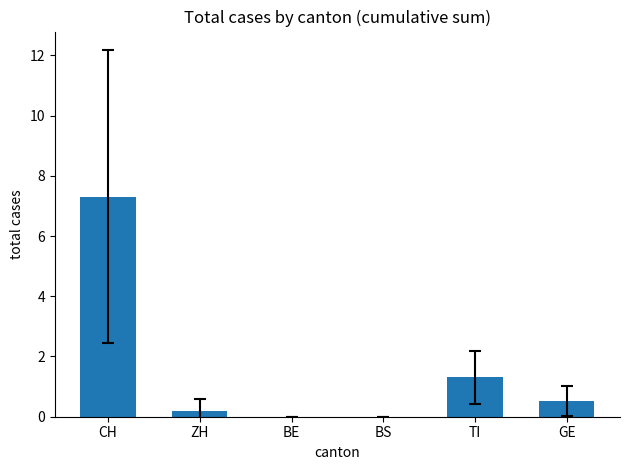

True or false: the data shows 3.5 at BS.

False